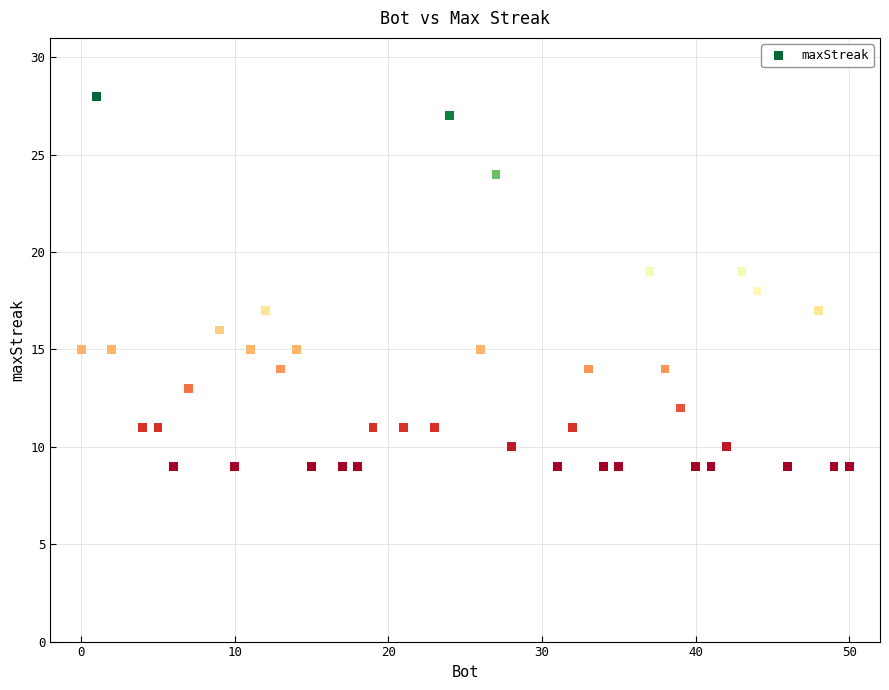

What is the range of X values (max minus min)?

50